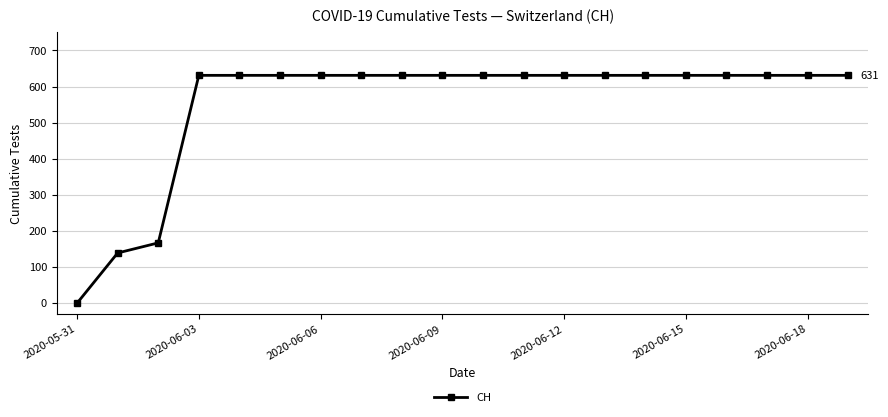

Count the number of categories in the chart.

20